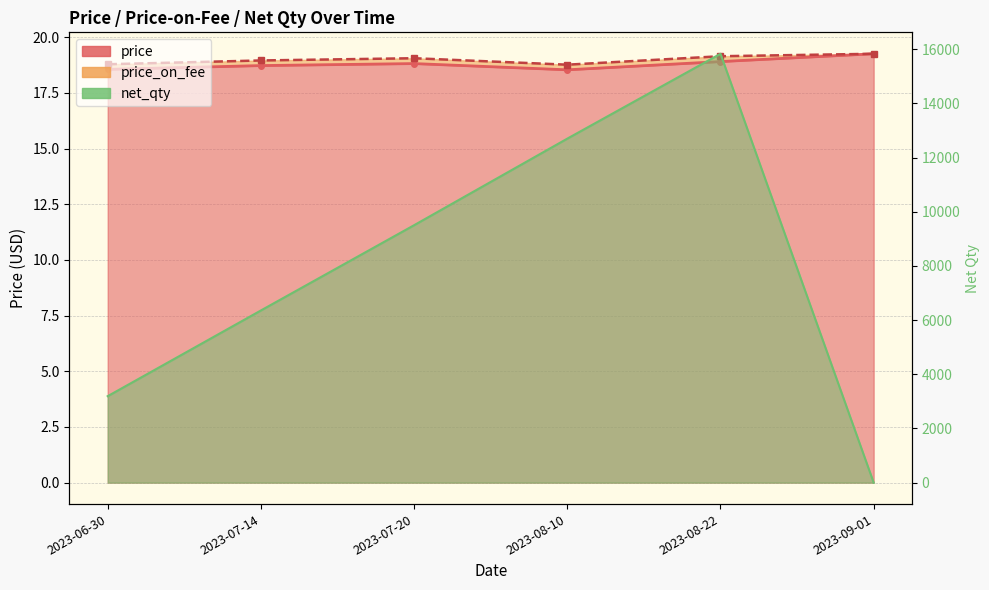

What is the total value across all series at 2023-06-30?

3230.5